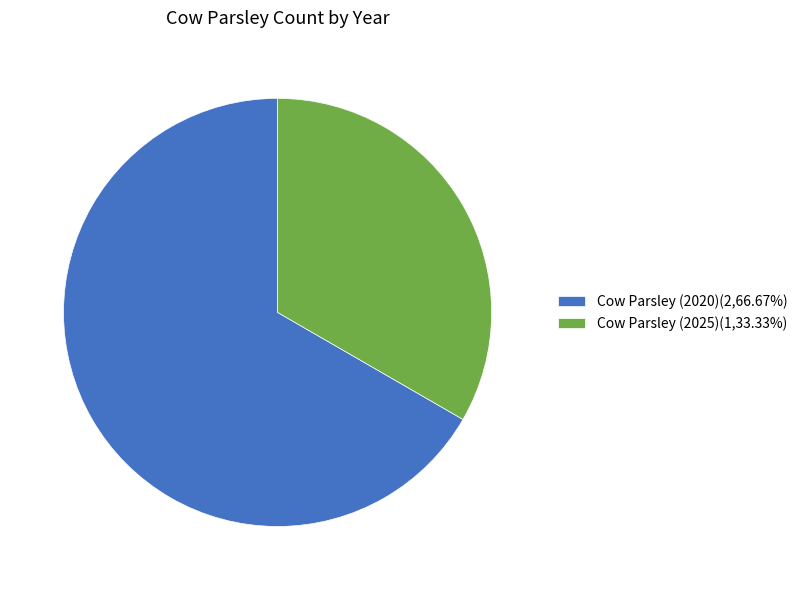

What is the ratio of the value at Cow Parsley (2020)(2,66.67%) to the value at Cow Parsley (2025)(1,33.33%)?

2.0